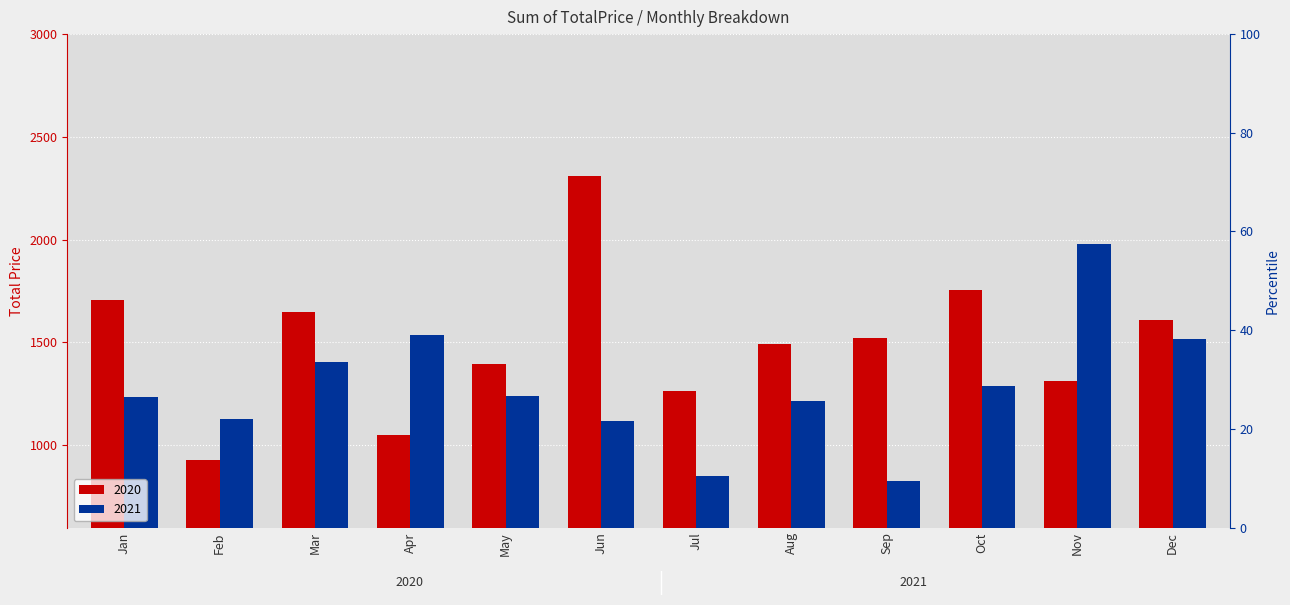

The value of 2020 at May is 766.1. True or false?

False